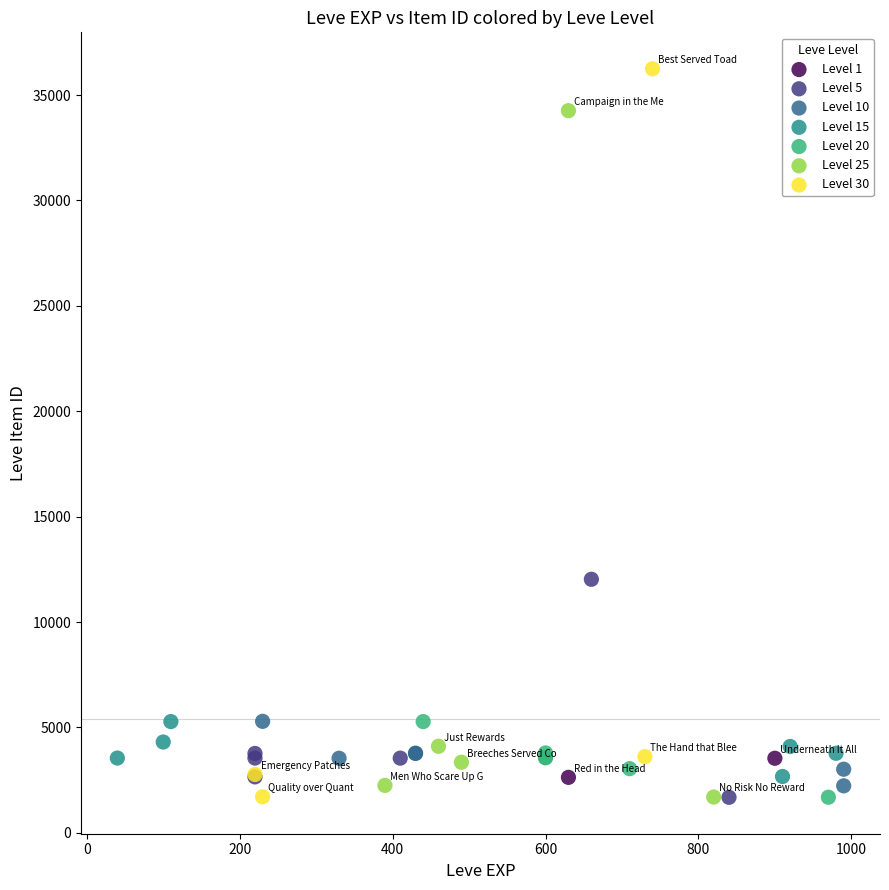

What are all the series names shown in the legend?

Level 1, Level 5, Level 10, Level 15, Level 20, Level 25, Level 30